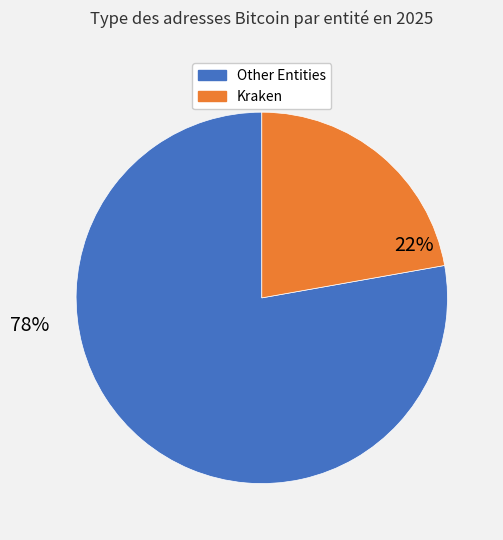

Rank the categories by value from highest to lowest.

Other Entities, Kraken